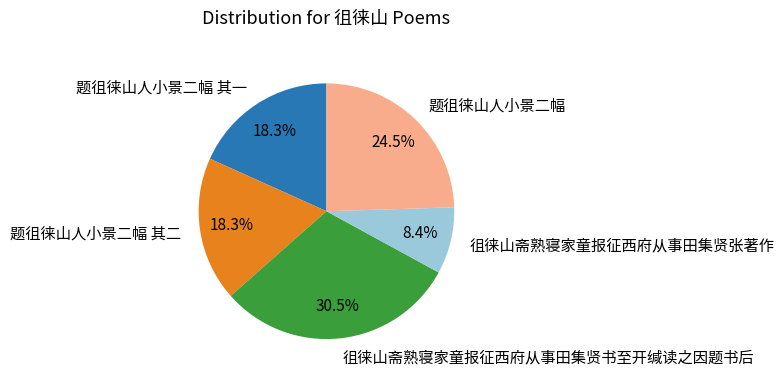

Combined, do 题徂徕山人小景二幅 其一 and 徂徕山斋熟寝家童报征西府从事田集贤张著作 account for over 50%?

No